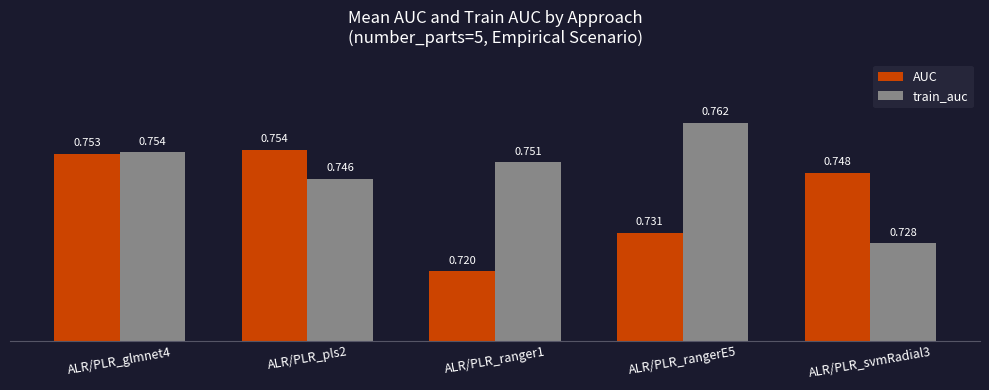

What is the sum of all train_auc values?

3.7